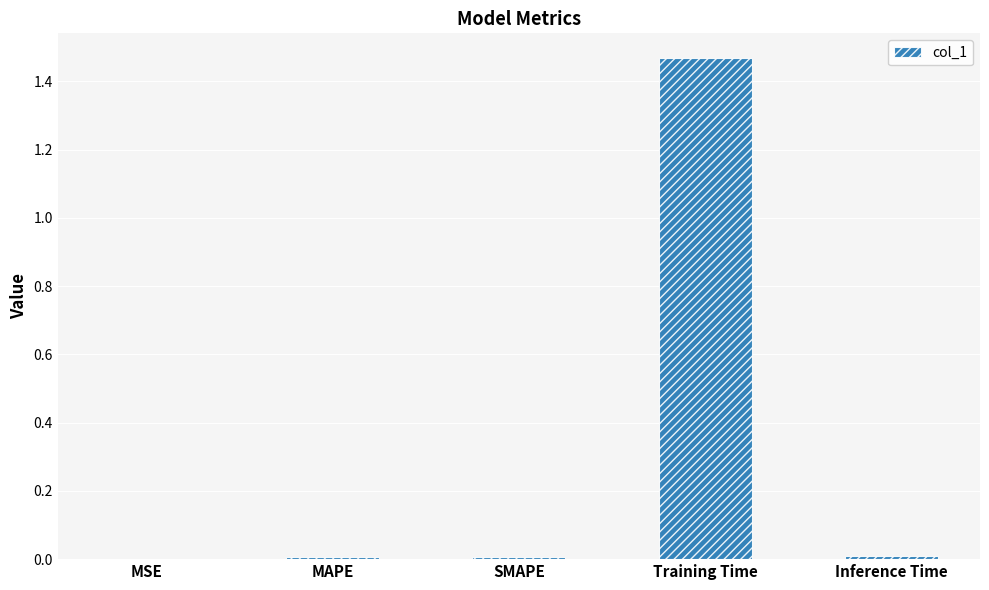

Between Inference Time and Training Time, which is larger?

Training Time